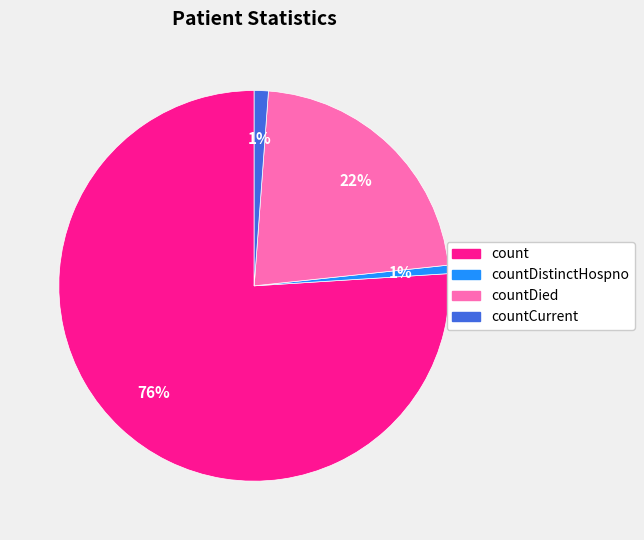

Which slice is the largest?

count